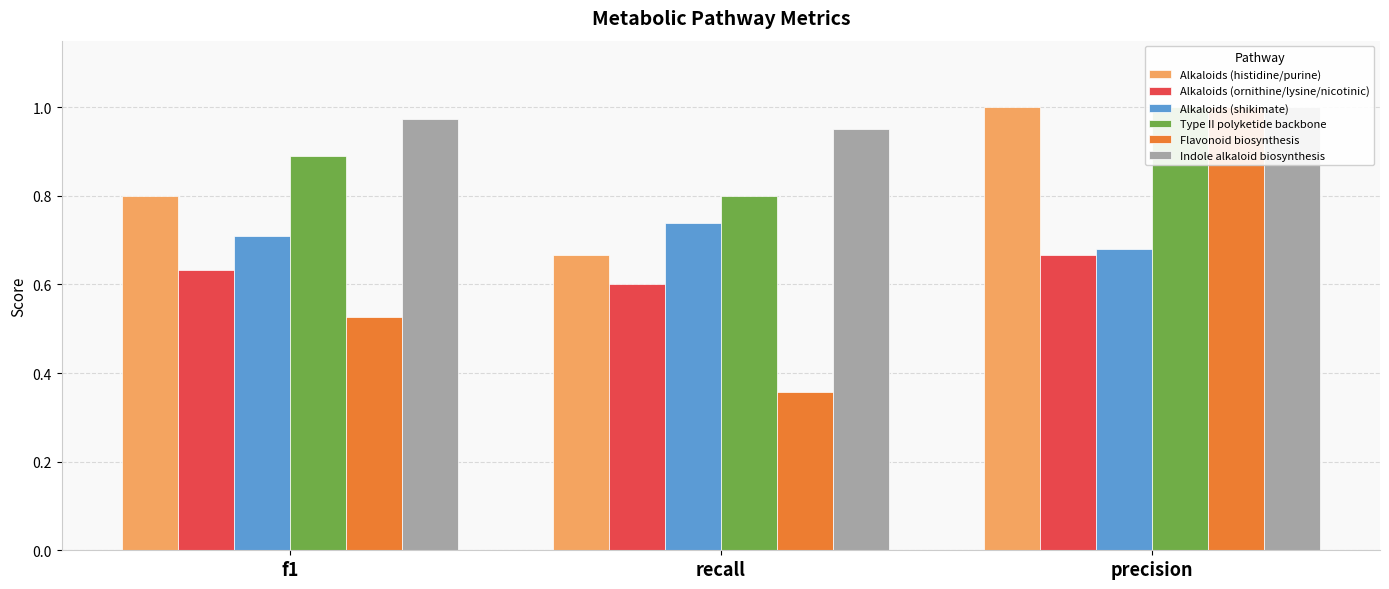

How many groups of bars are there?

3